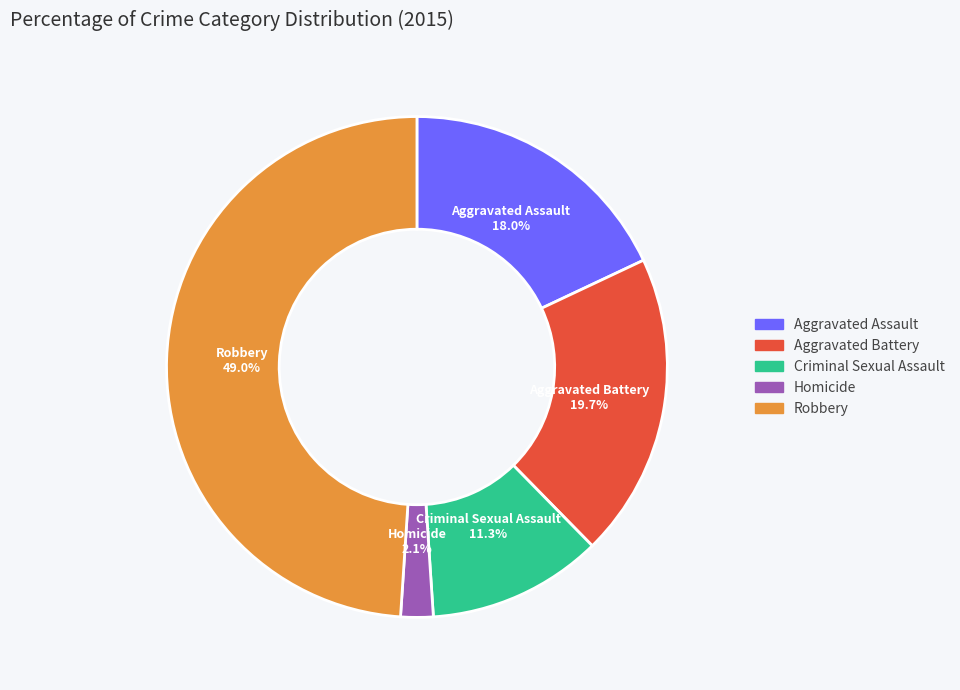

Which category has the smallest portion of the pie?

Homicide